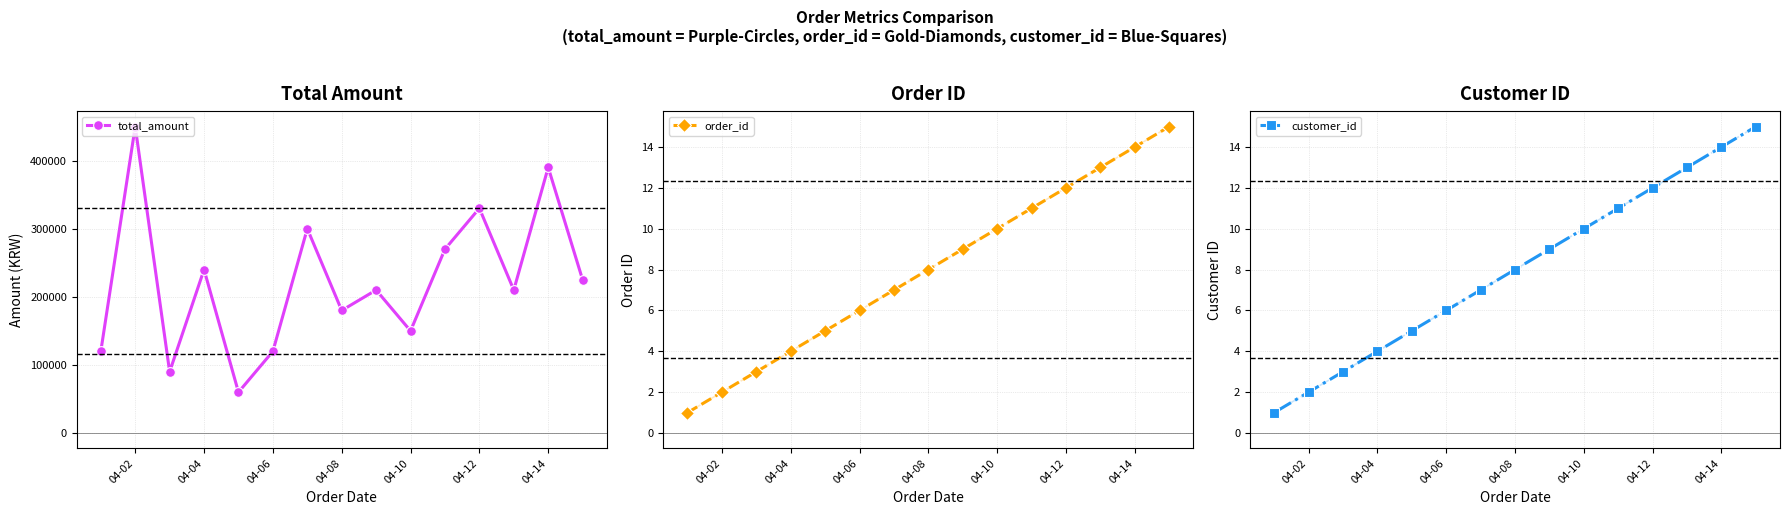

At which category does total_amount reach its first local peak?

04-02